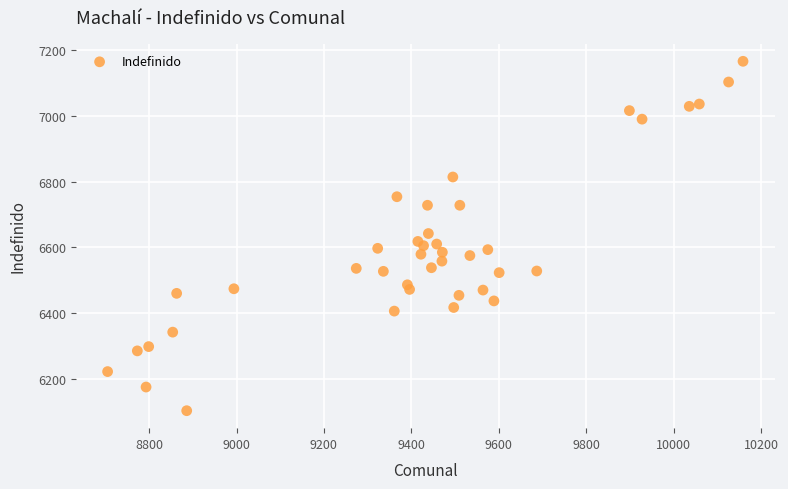

What is the range of X values (max minus min)?

1454